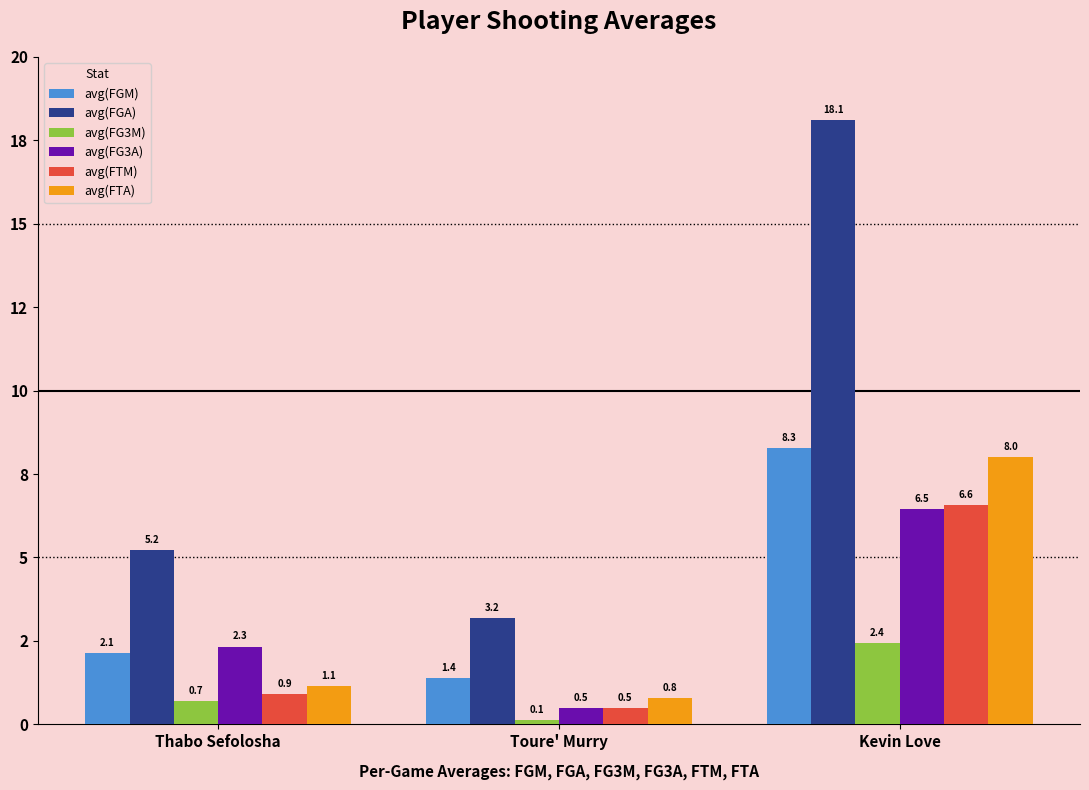

Reading left to right, what are all the values shown in this chart?

avg(FGM): Thabo Sefolosha=2.1	Toure' Murry=1.4	Kevin Love=8.3
avg(FGA): Thabo Sefolosha=5.2	Toure' Murry=3.2	Kevin Love=18.1
avg(FG3M): Thabo Sefolosha=0.7	Toure' Murry=0.1	Kevin Love=2.4
avg(FG3A): Thabo Sefolosha=2.3	Toure' Murry=0.5	Kevin Love=6.5
avg(FTM): Thabo Sefolosha=0.9	Toure' Murry=0.5	Kevin Love=6.6
avg(FTA): Thabo Sefolosha=1.1	Toure' Murry=0.8	Kevin Love=8.0